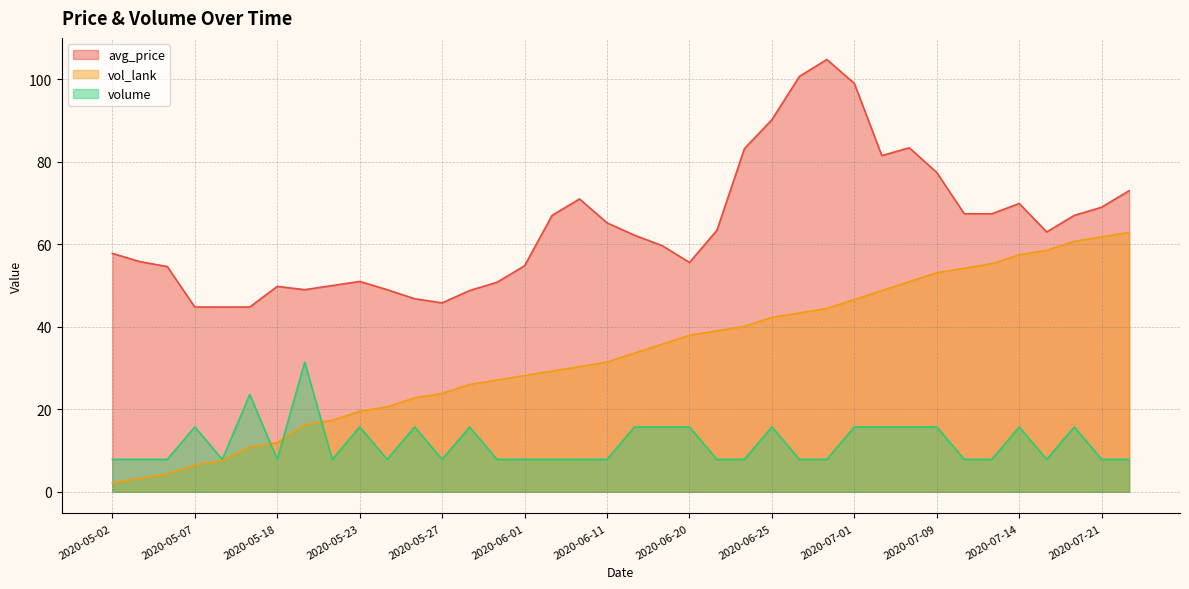

Is the value of vol_lank at 2020-07-14 greater than the value of volume at 2020-05-09?

Yes